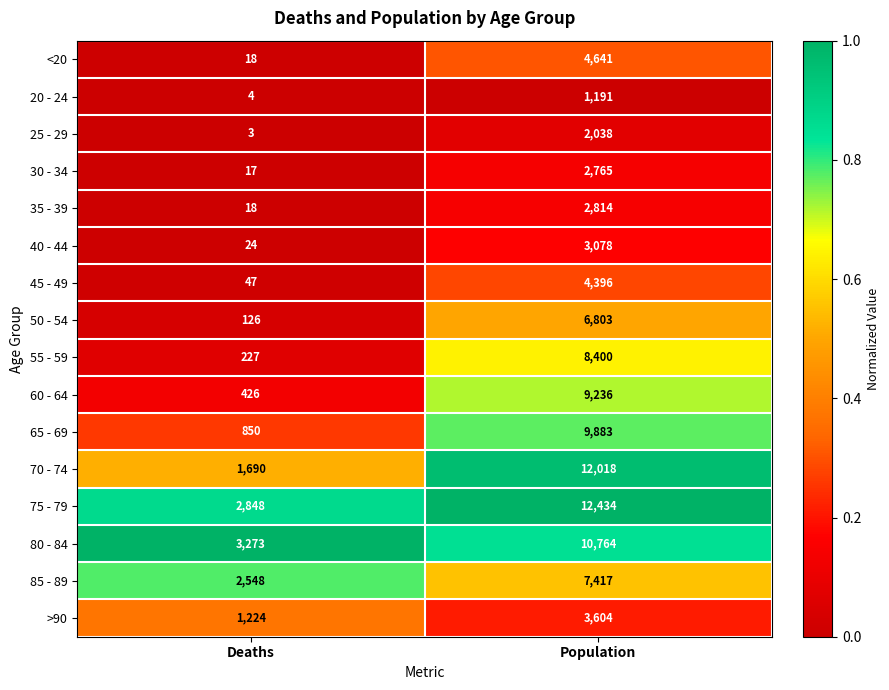

What is the total value across all series at Population?

101482